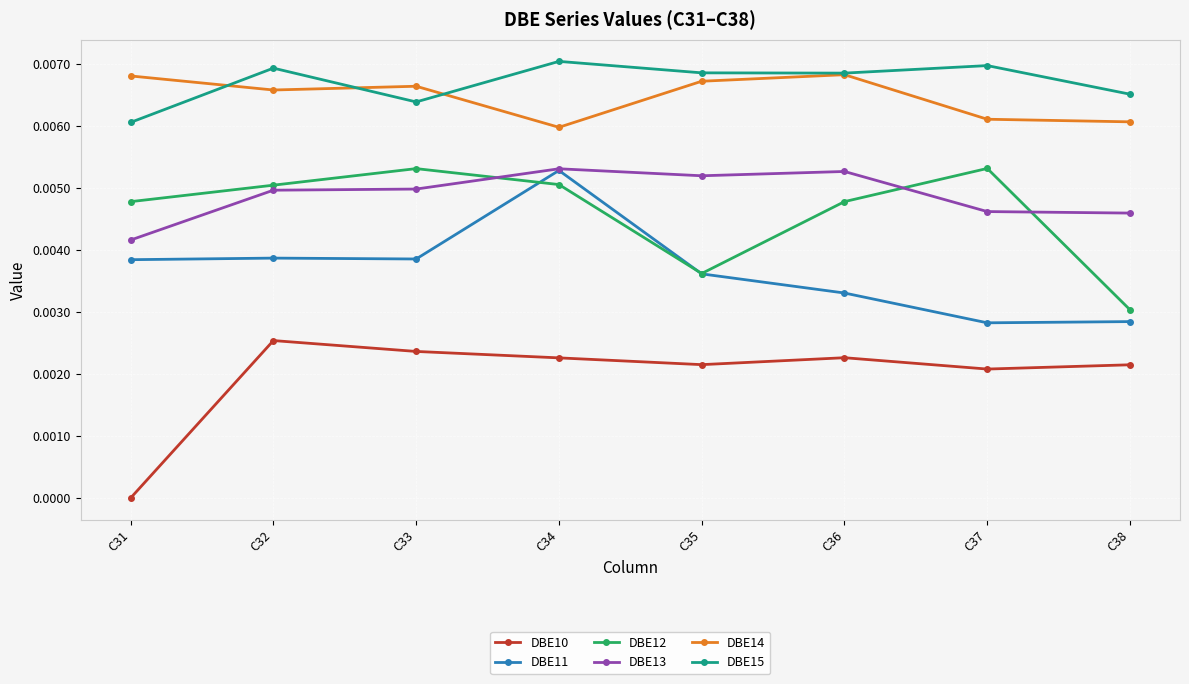

Which category has the lowest value in the DBE14 series?

C34